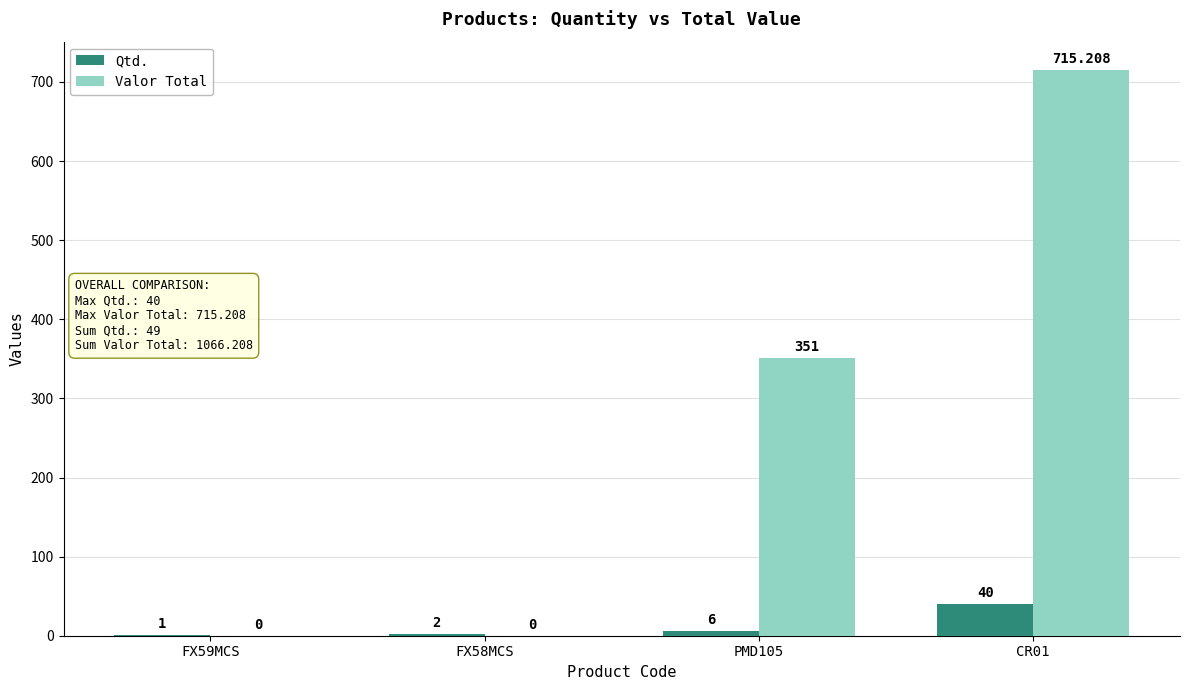

Between FX59MCS and CR01, which series saw the biggest shift?

Valor Total